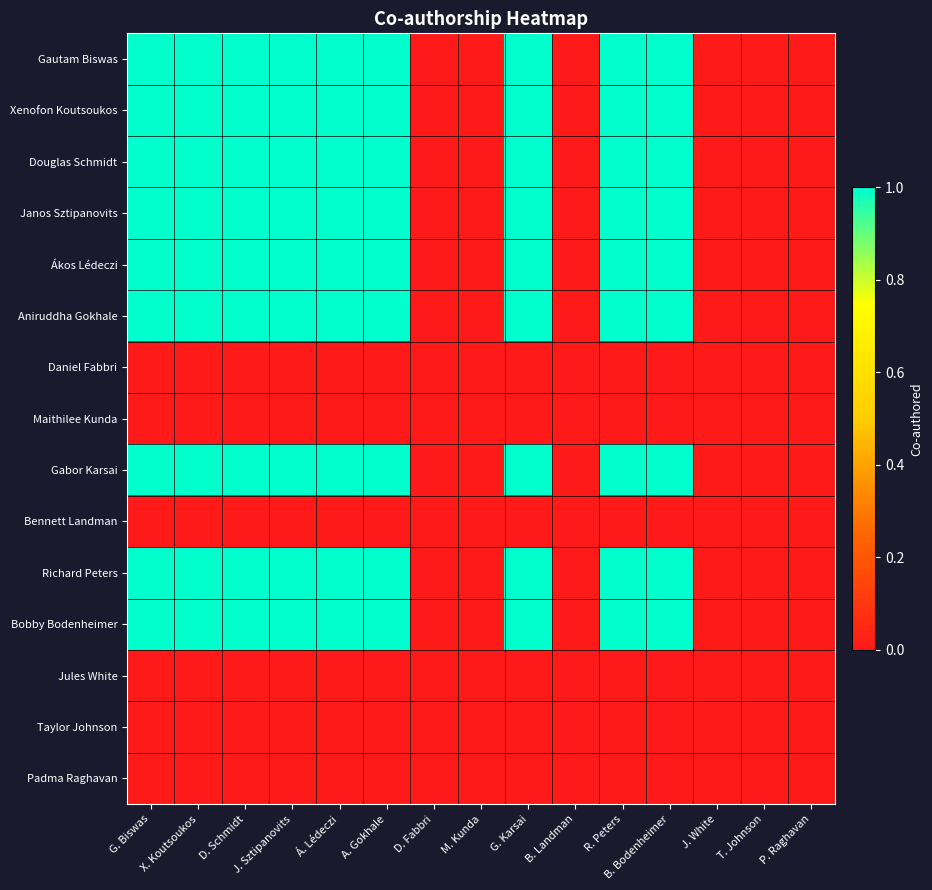

At how many categories does at least one series exceed 0?

9